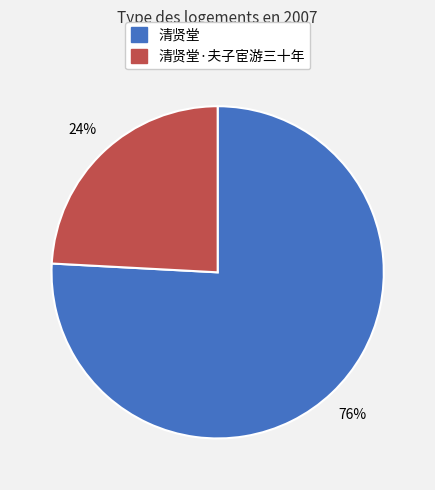

Count the number of slices in the pie.

2